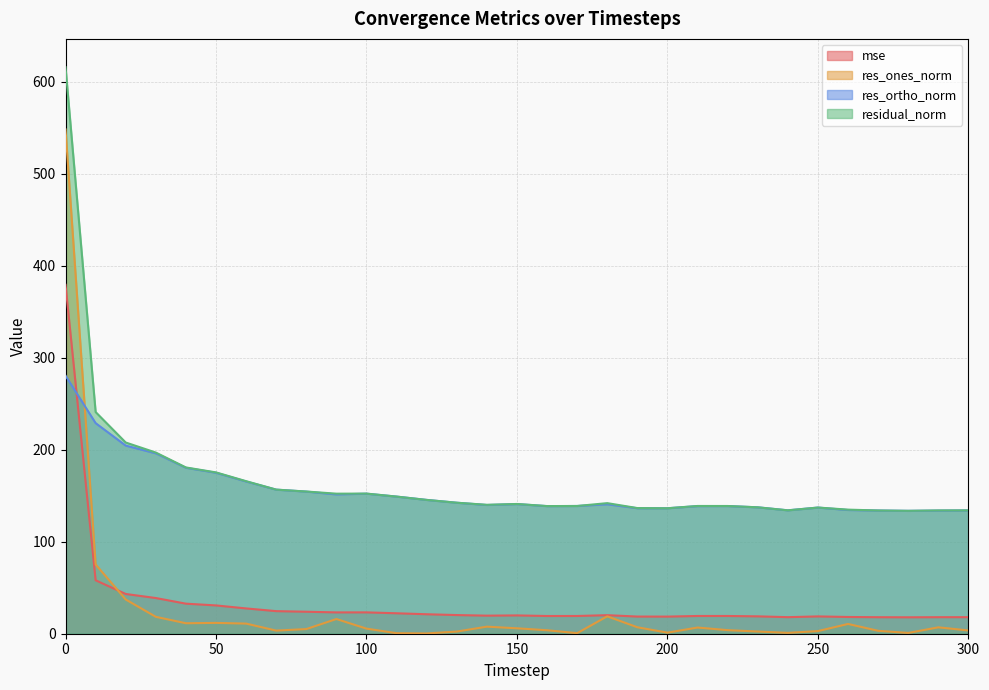

At which category does mse reach its first local peak?

100